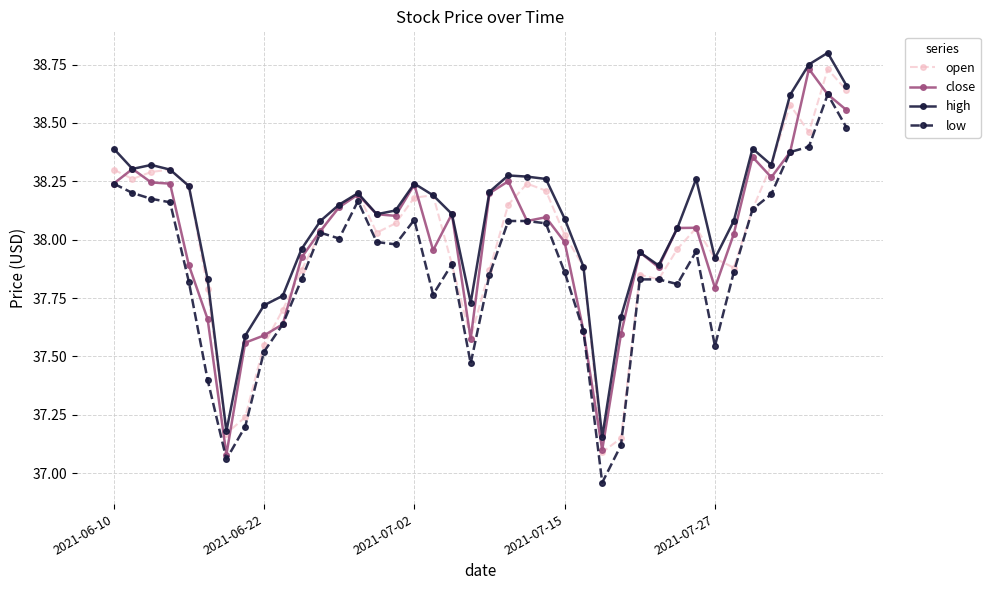

Which series has the largest total across all categories?

high